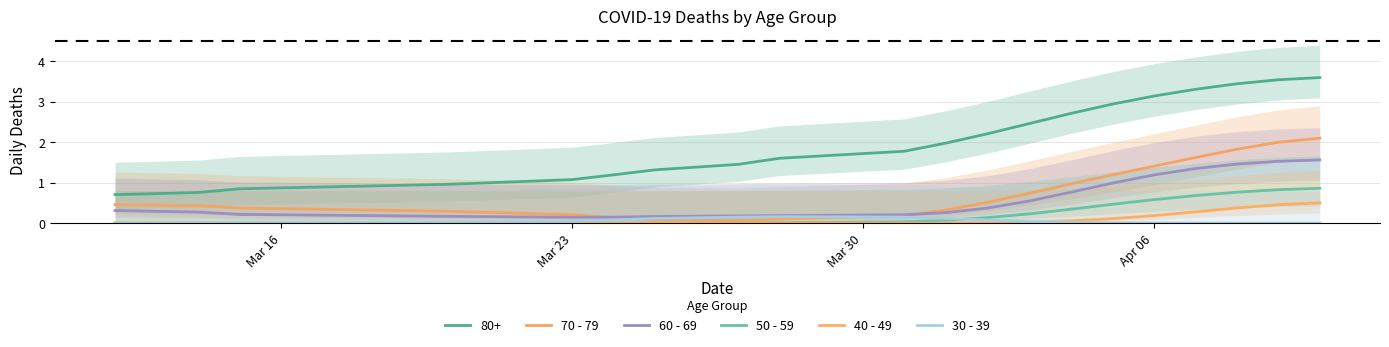

Which label corresponds to the smallest value in the chart?

Mar 16